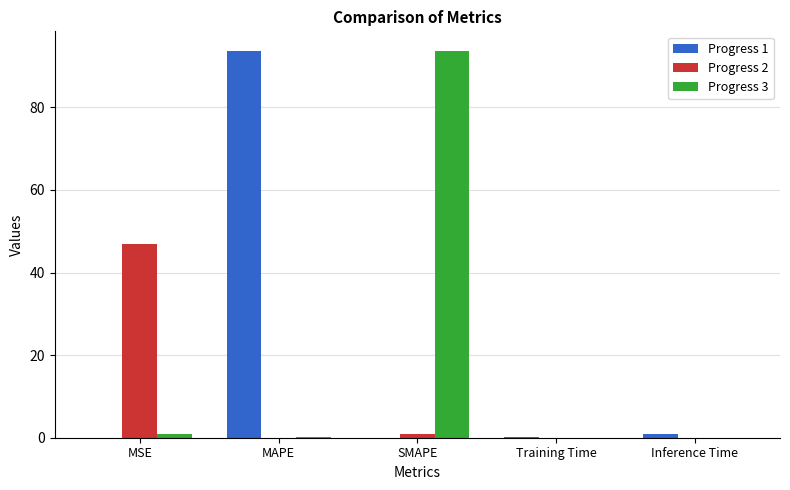

What is the total value across all series at Inference Time?

0.9